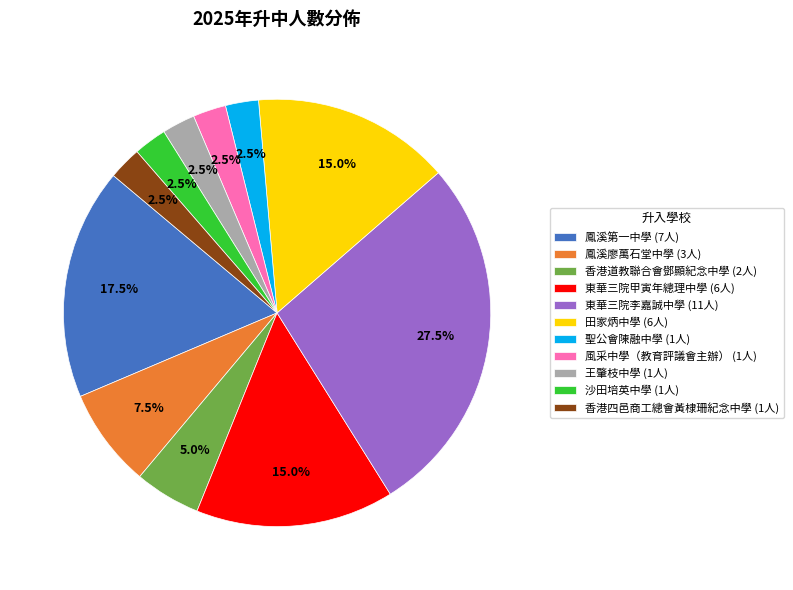

Is there a majority slice in this chart?

No